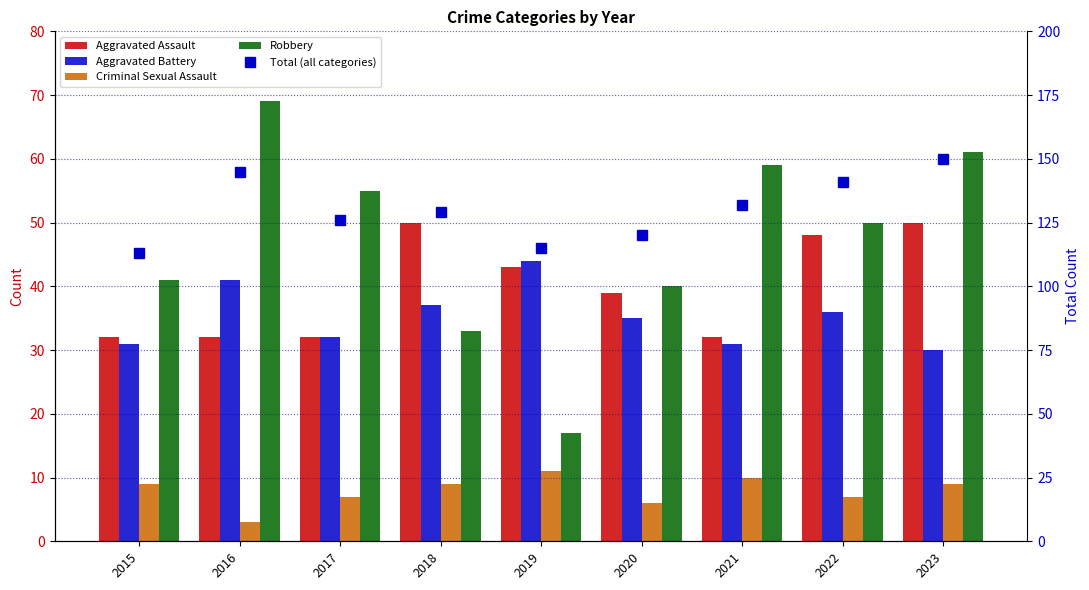

What is the value of the Criminal Sexual Assault bar at the 3rd from the left?

7